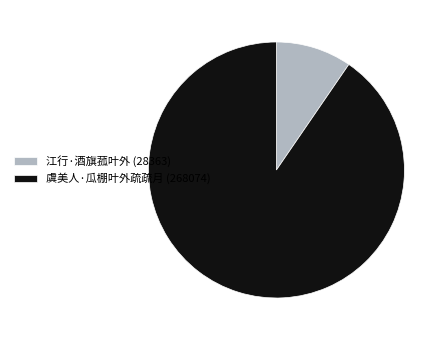

Which has a higher value, 江行·酒旗菰叶外 (28363) or 虞美人·瓜棚叶外疏疏月 (268074)?

虞美人·瓜棚叶外疏疏月 (268074)